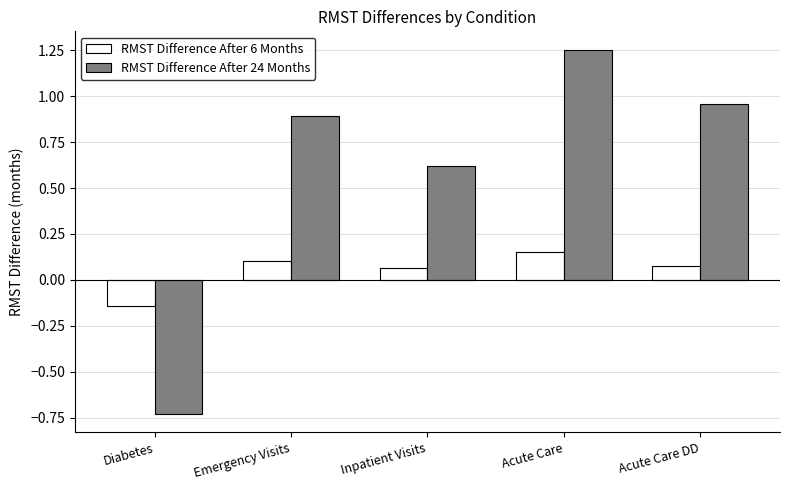

Which series has the widest spread of values?

RMST Difference After 24 Months